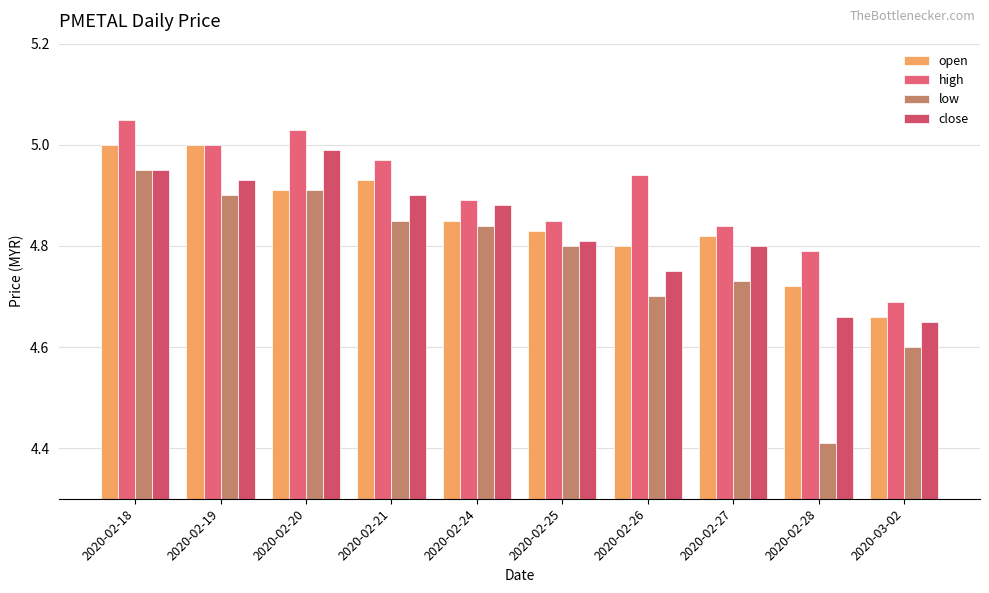

What is the value of the close bar at the 3rd from the left?

5.0